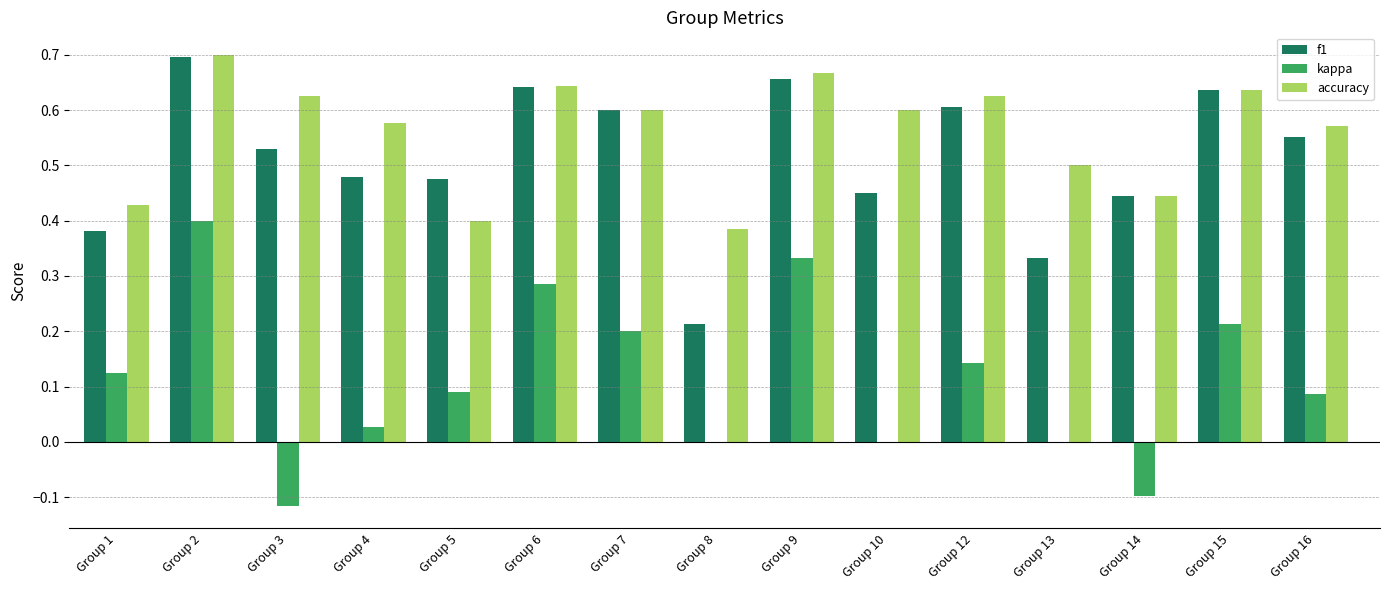

At which category is the sum across all series the highest?

Group 2